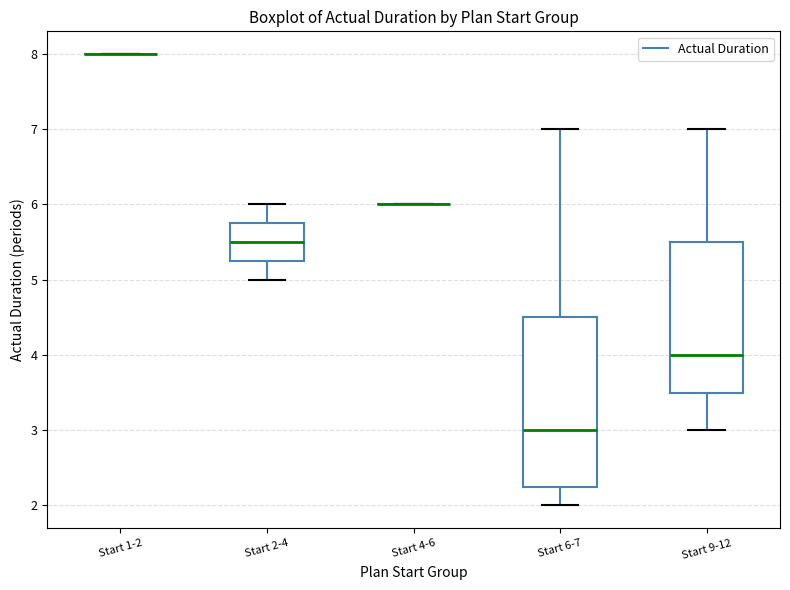

Which box is the tallest, from its lower edge to its upper edge?

Start 6-7